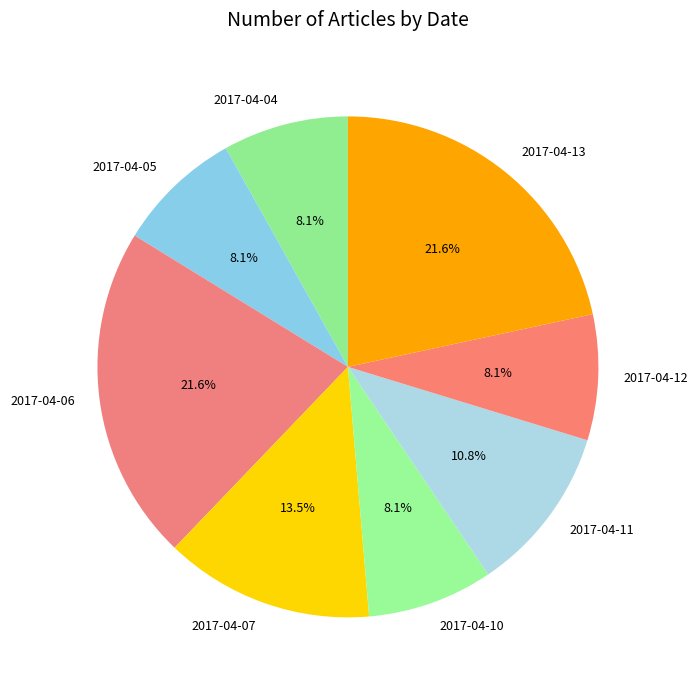

True or false: 2017-04-04 accounts for 1% of the total.

False